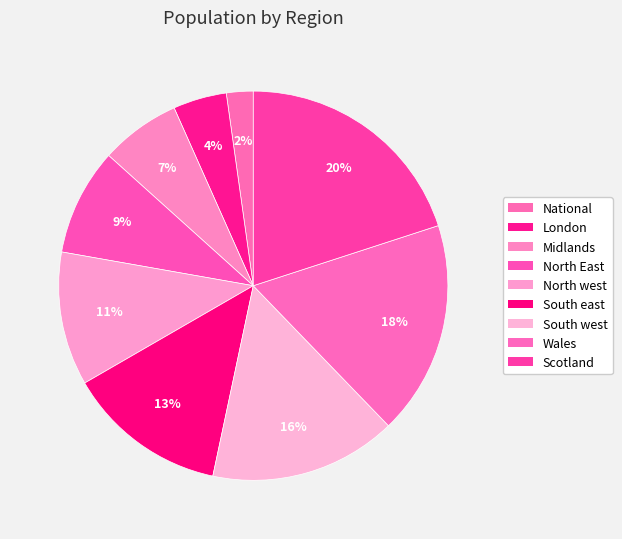

Approximately how many times larger is the value at South west compared to Scotland?

0.8